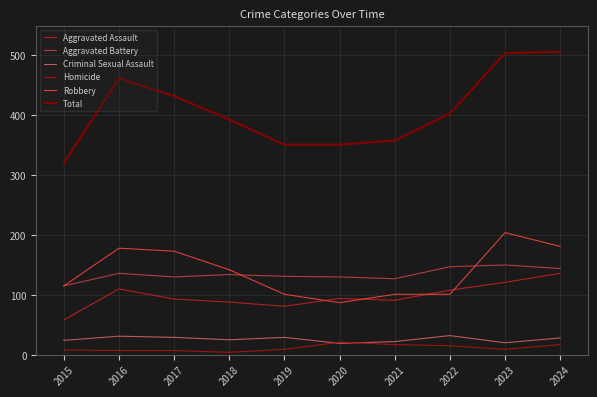

What is the sum of the Aggravated Assault values at 2020 and 2019?

175